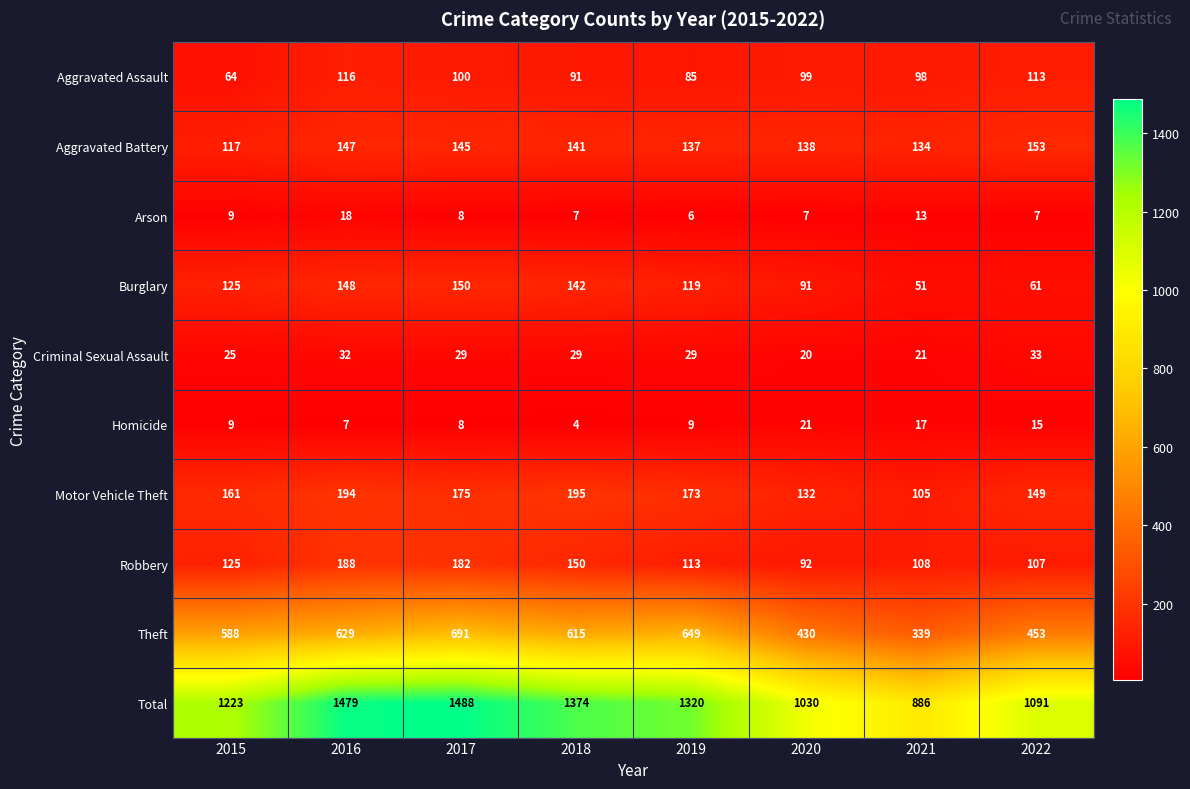

What is the minimum value for Arson?

6